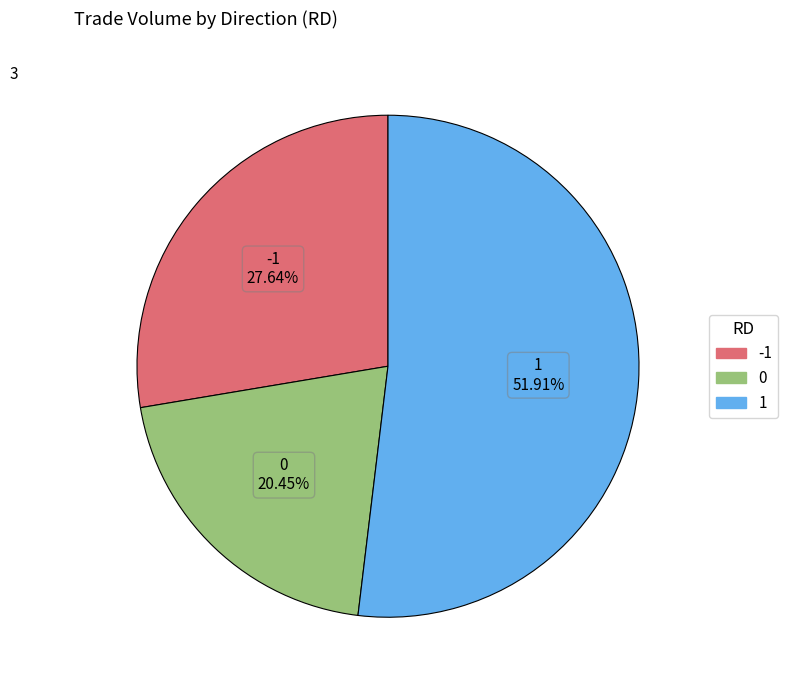

Is there any slice that represents more than half of the pie?

Yes